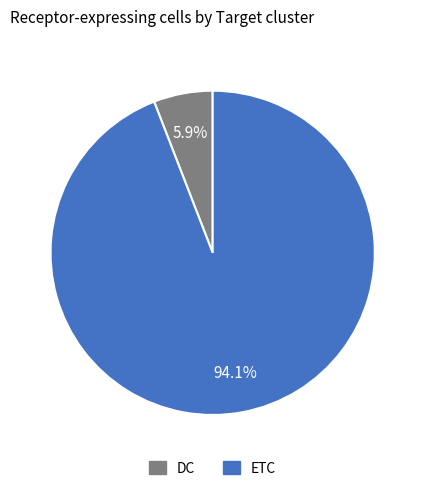

To the nearest percent, what percentage of the pie is DC?

6%